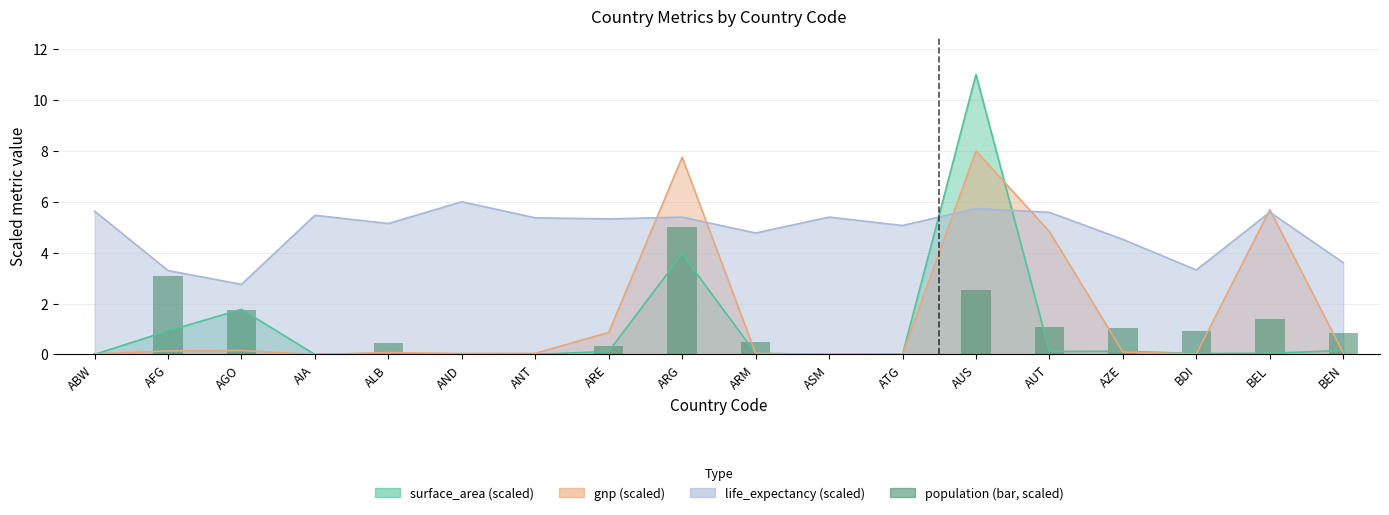

What is the average value?

1.1